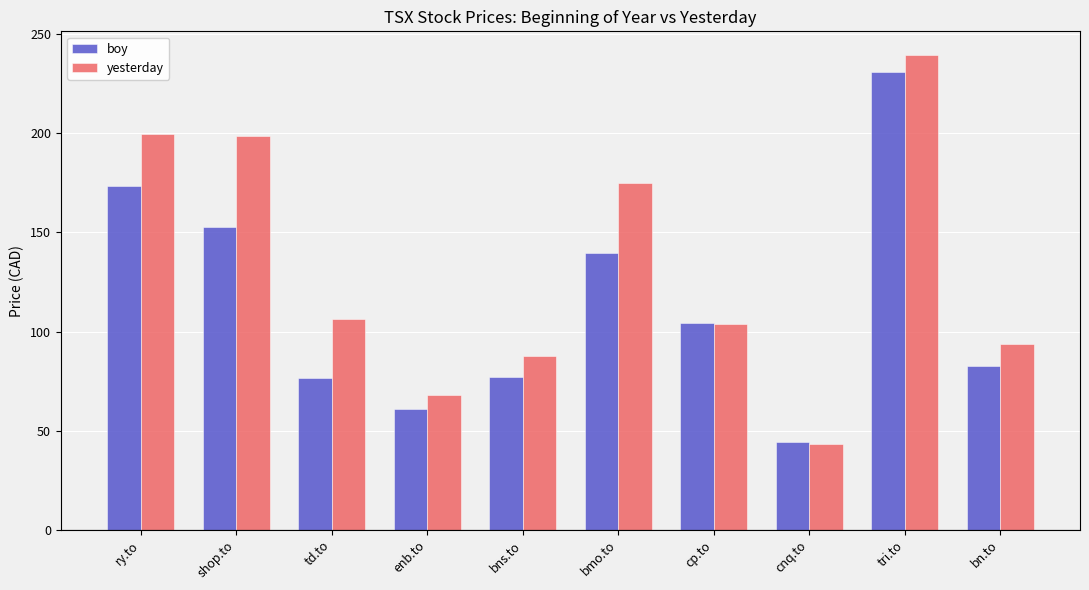

How many bars are there in each group?

2